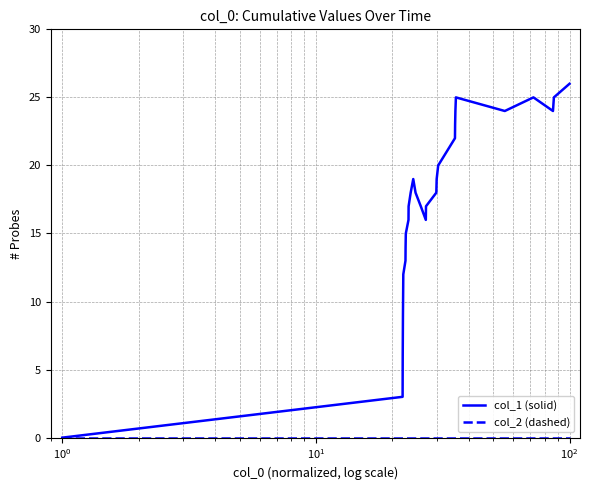

Which series has the largest total across all categories?

col_1 (solid)